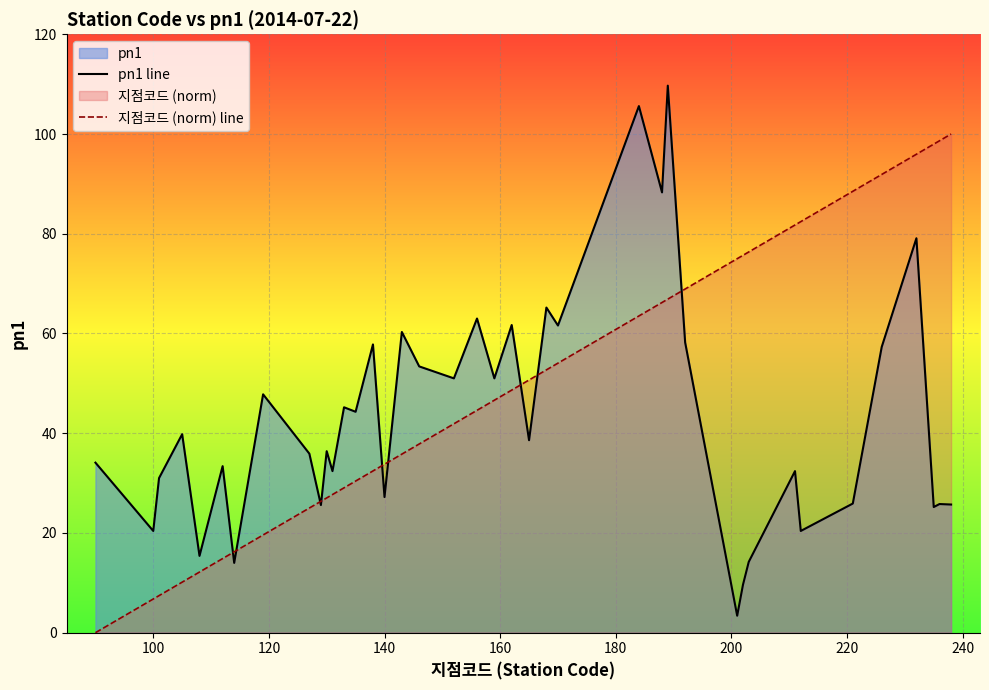

Is it true that pn1 line equals 8.8 at 100?

False